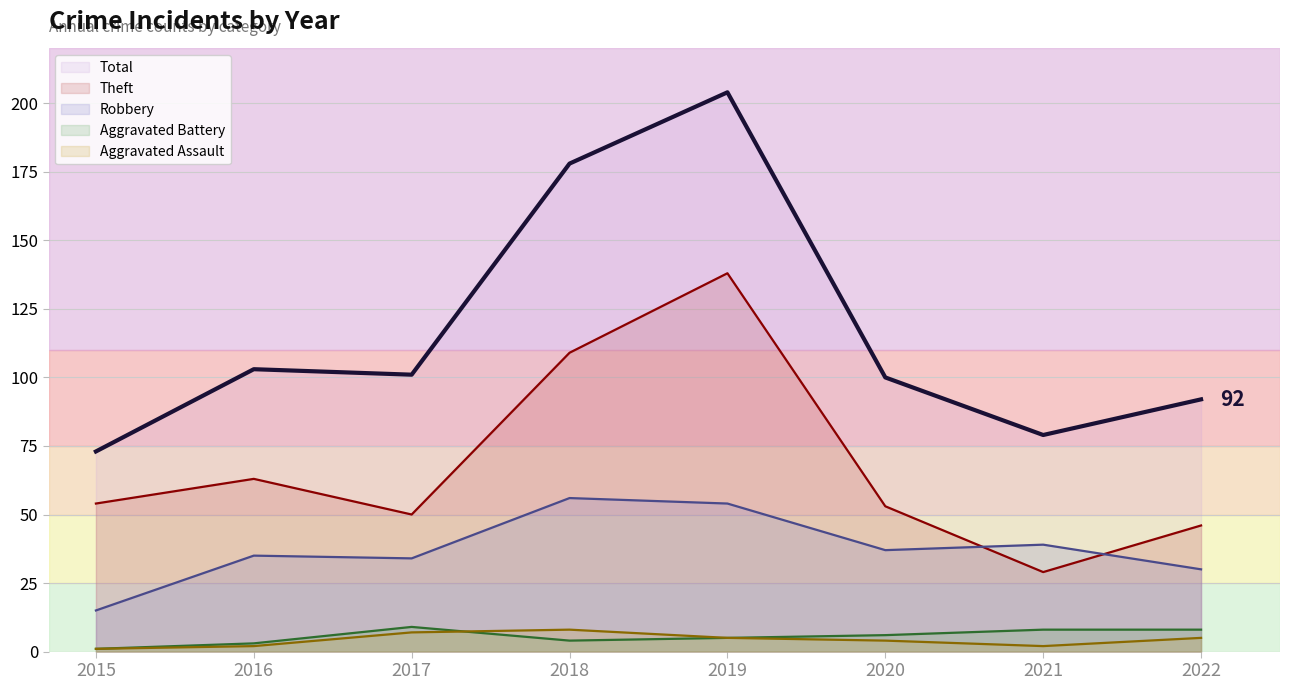

In Aggravated Battery, how many points are lower than both neighbors (excluding endpoints)?

1